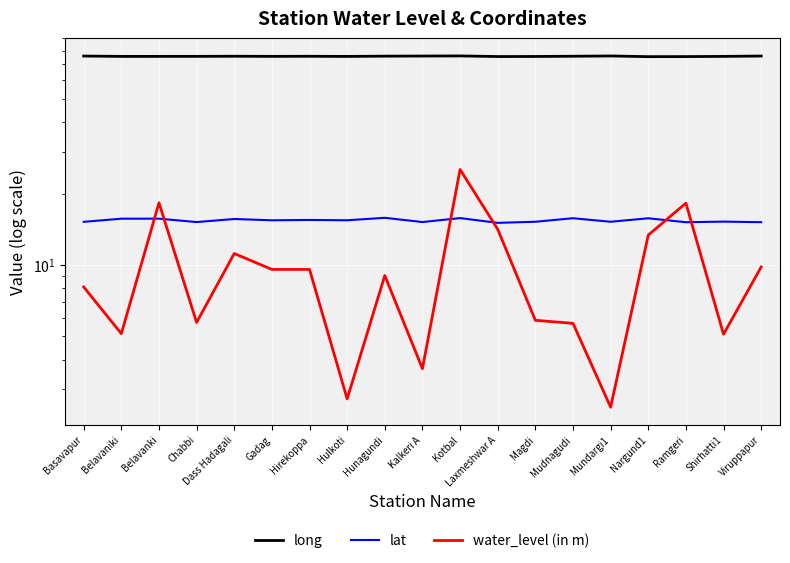

True or false: water_level (in m) and long cross at least once.

False